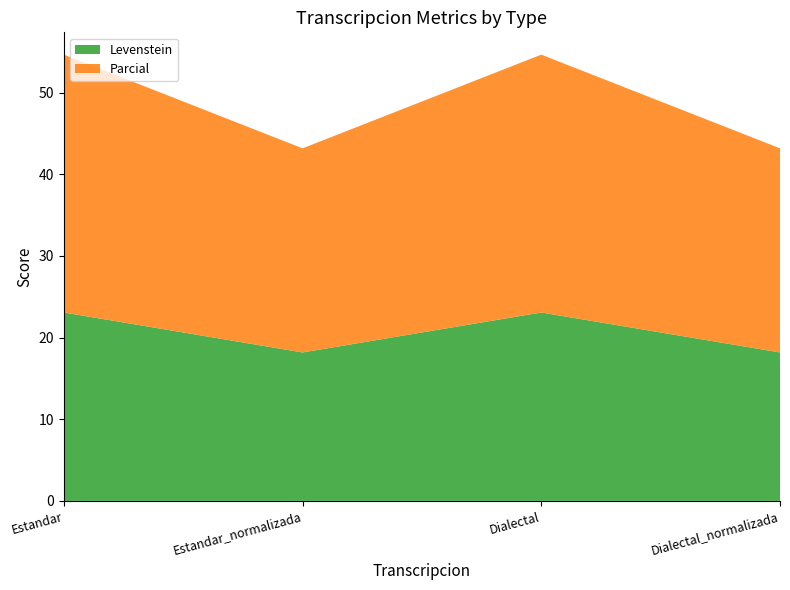

Reading left to right, transcribe all the data shown in this chart.

Levenstein: Estandar=23.1	Estandar_normalizada=18.2	Dialectal=23.1	Dialectal_normalizada=18.2
Parcial: Estandar=31.6	Estandar_normalizada=25.0	Dialectal=31.6	Dialectal_normalizada=25.0